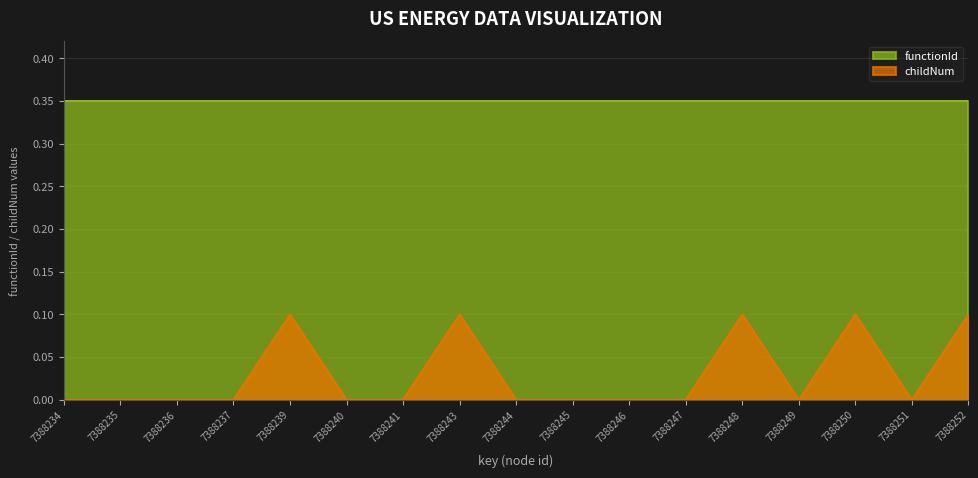

True or false: childNum and functionId cross at least once.

False